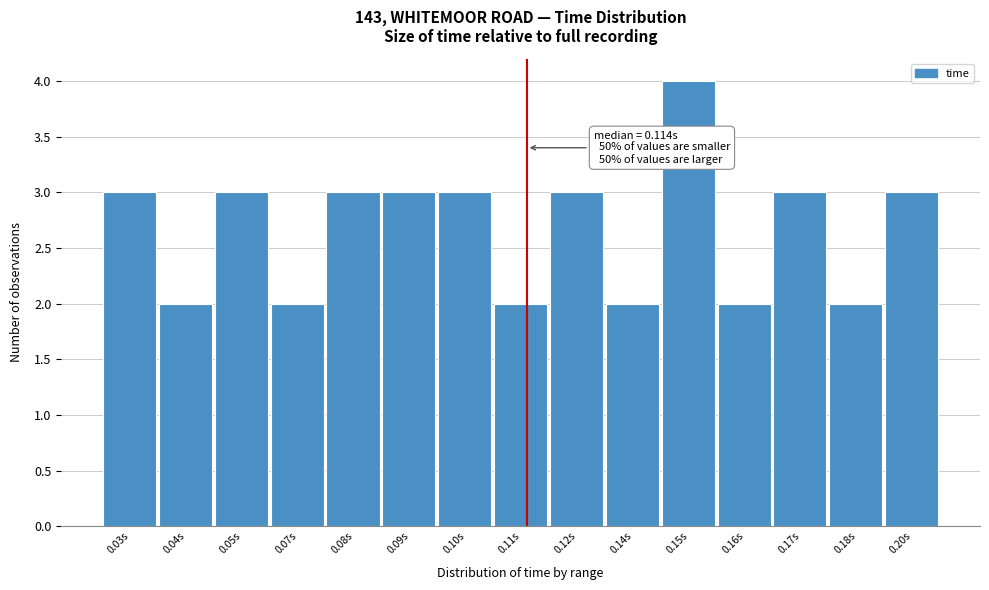

Reading right to left, extract all data points from this chart.

3	2	3	2	4	2	3	2	3	3	3	2	3	2	3